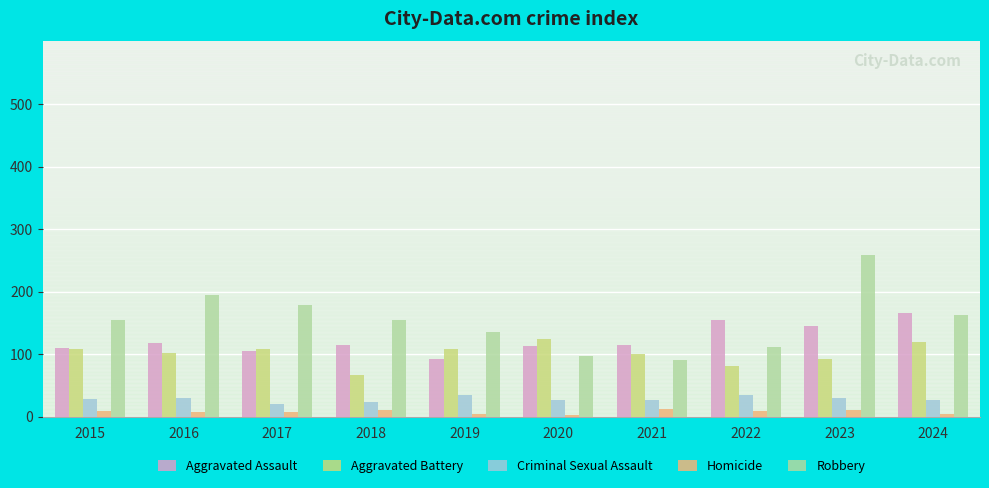

What is the sum of the Criminal Sexual Assault values at 2022 and 2017?

56